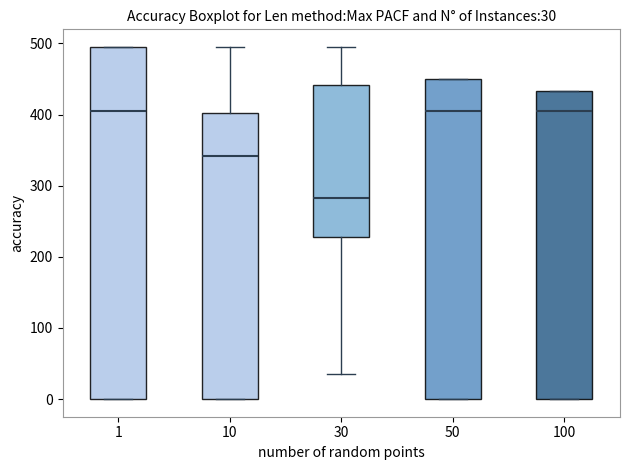

Comparing the boxes themselves (not the whiskers), which one is the tallest?

1